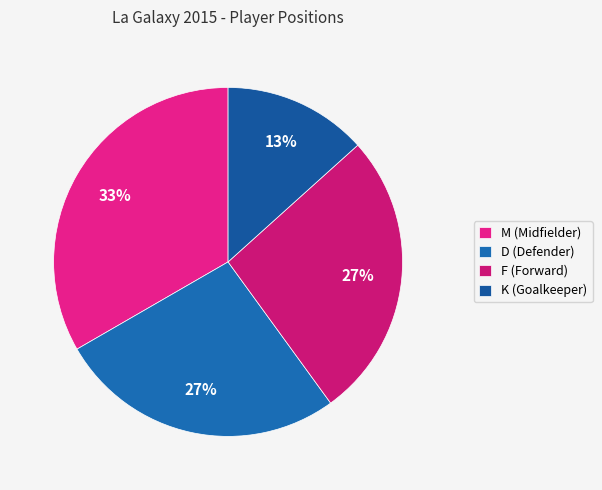

How many segments does this pie chart have?

4